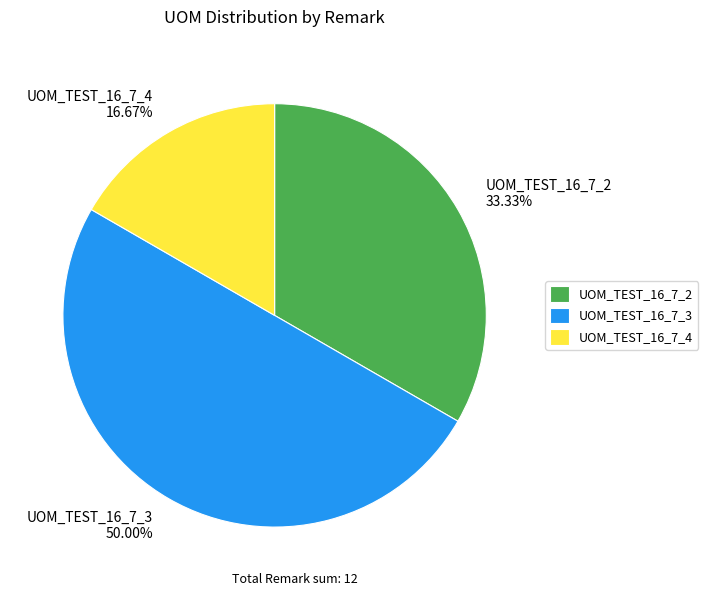

Which category has the biggest portion of the pie?

UOM_TEST_16_7_3